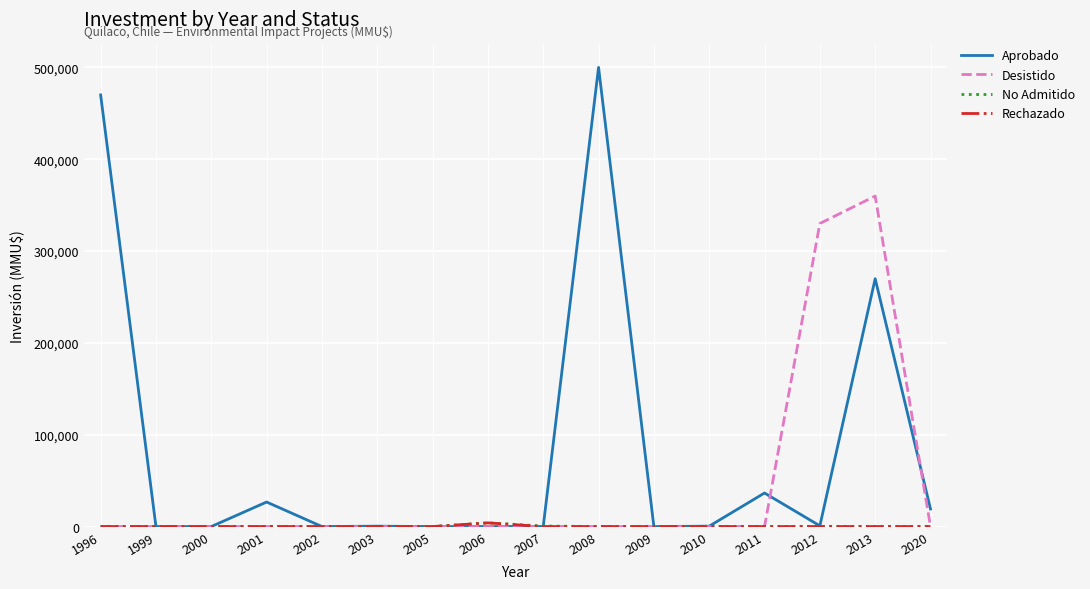

What is the total value across all series at 2010?

410